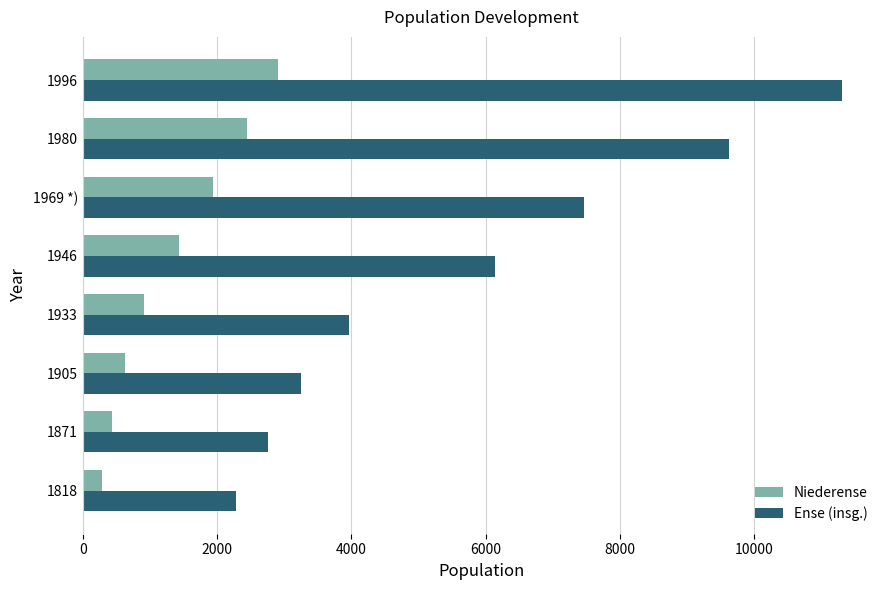

What is the average value of the Niederense series?

1372